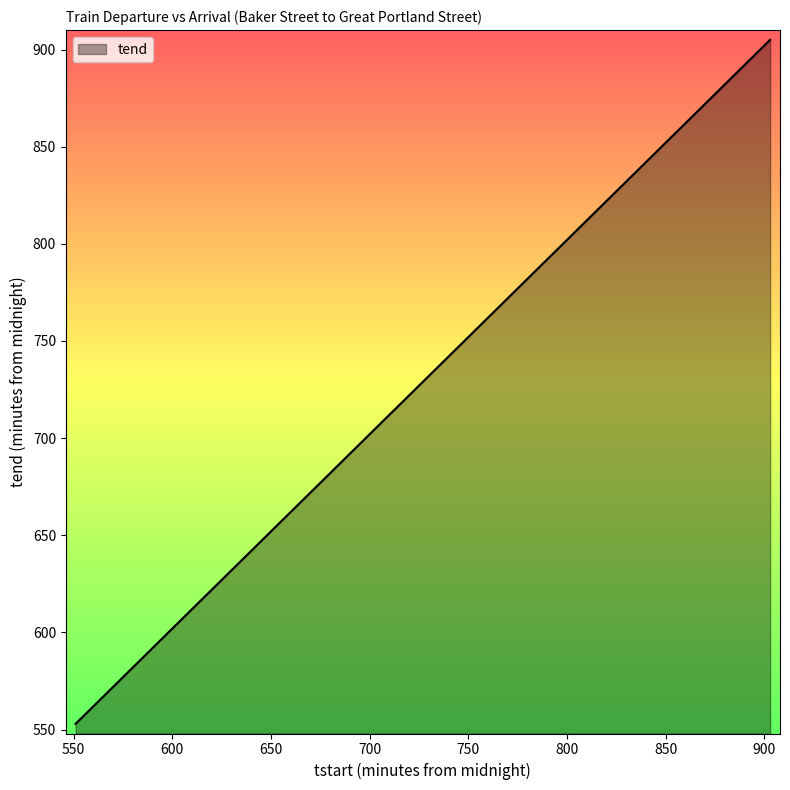

What is the smallest value displayed?

553